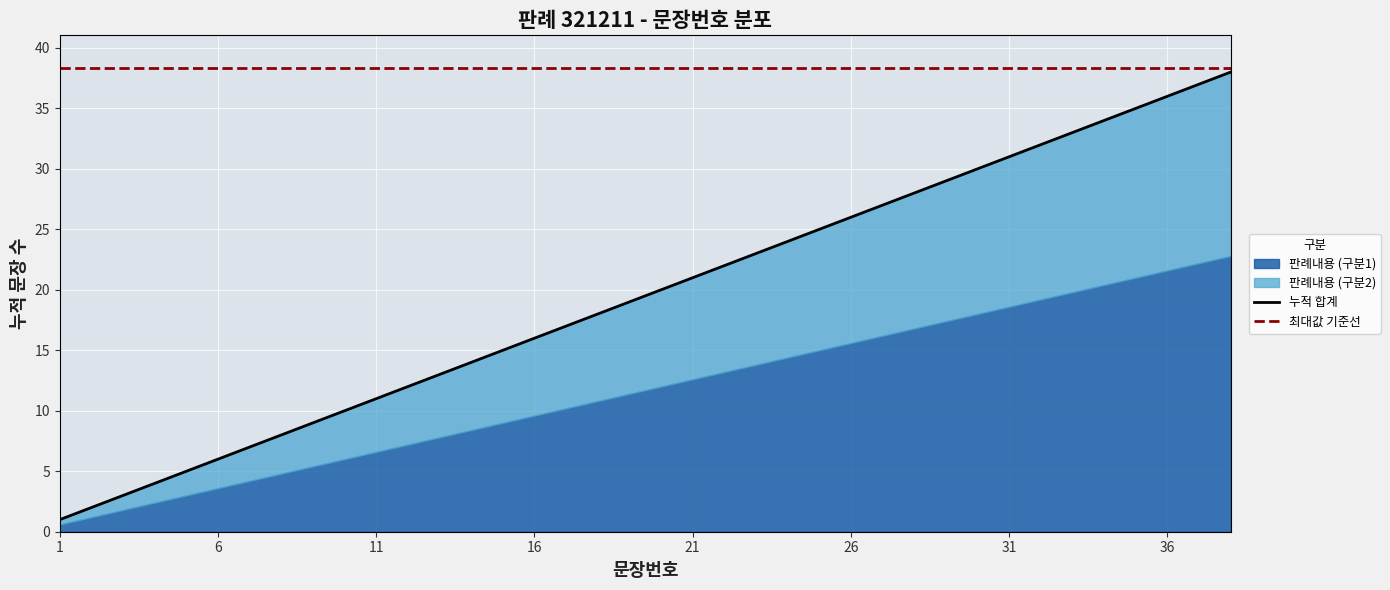

Is it true that the value at 18 is 18?

True